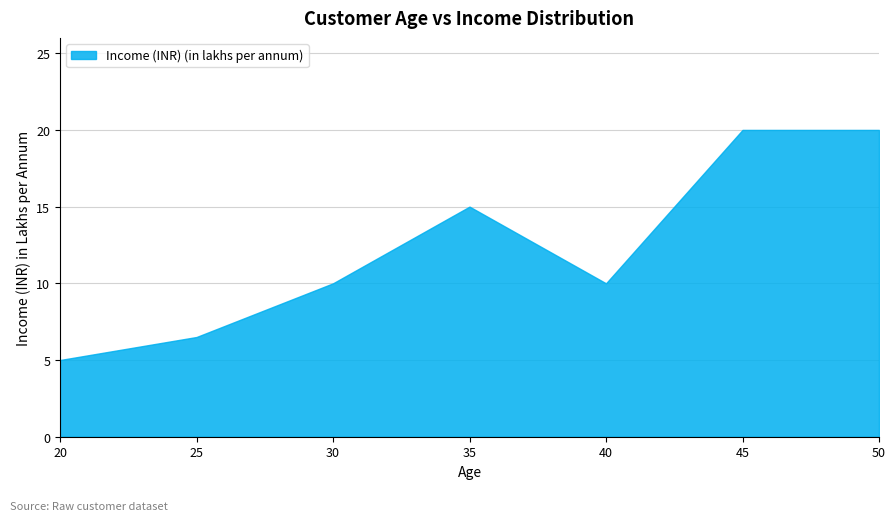

Reading left to right, transcribe all the data shown in this chart.

20=5.0	25=6.5	30=10.0	35=15.0	40=10.0	45=20.0	50=20.0